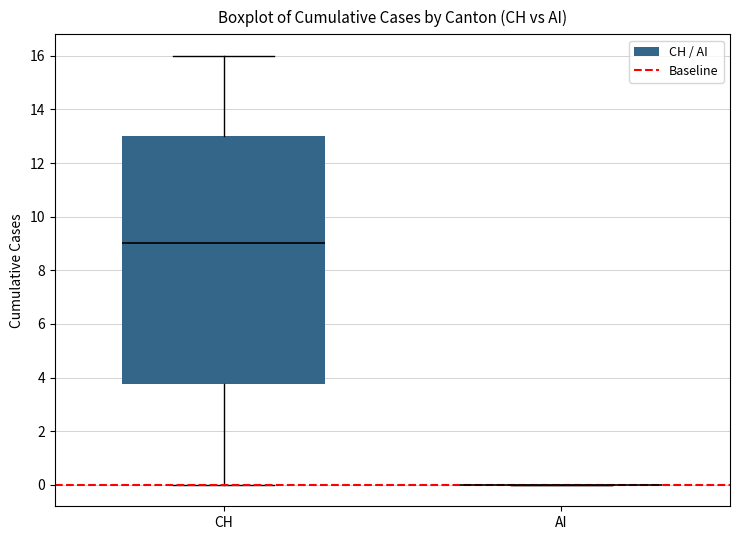

Reading left to right, transcribe this box plot: for each box, give where its median line is, the range the box spans, and where its two whiskers end, as read against the y-axis. The values are not printed on the chart, so give them approximately, as read against the axis.

CH: median 9.0, box 3.8 to 13.0, whiskers 0.0 to 16.0
AI: box collapsed to a line at 0.0, whiskers 0.0 to 0.0